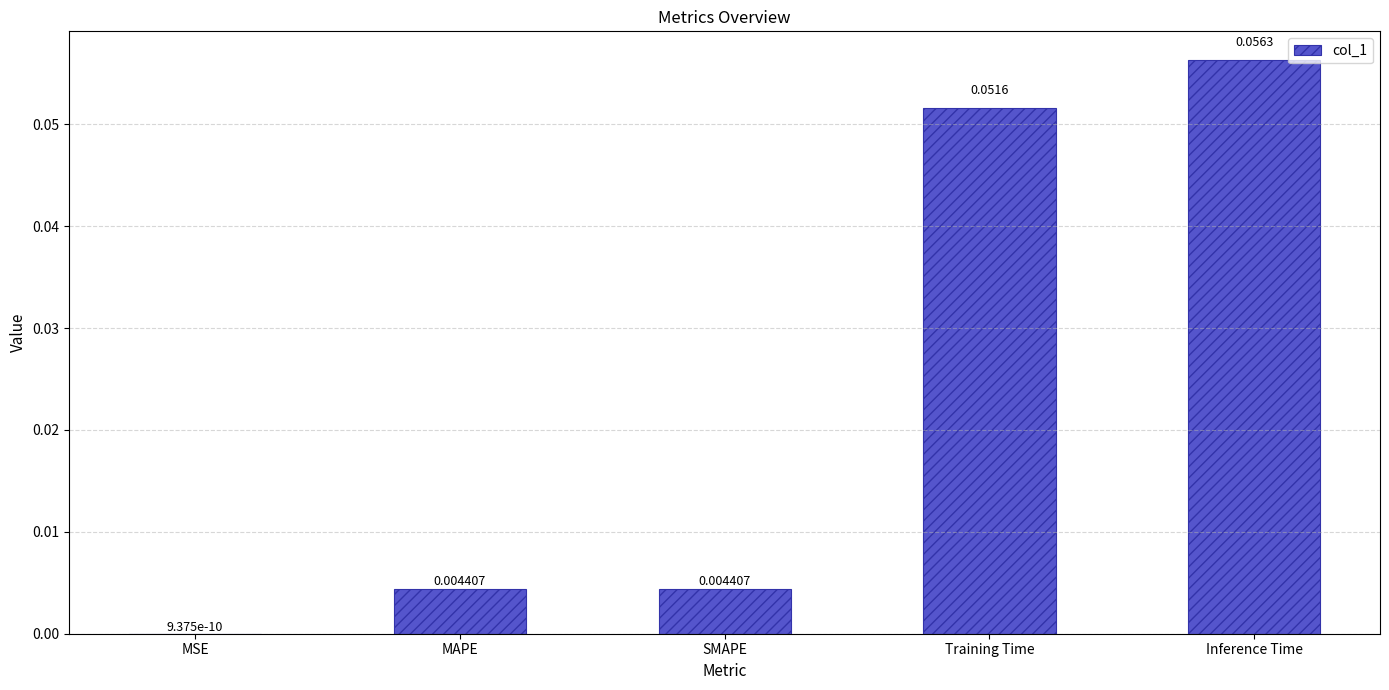

At which category does the chart reach its peak across all series?

Inference Time